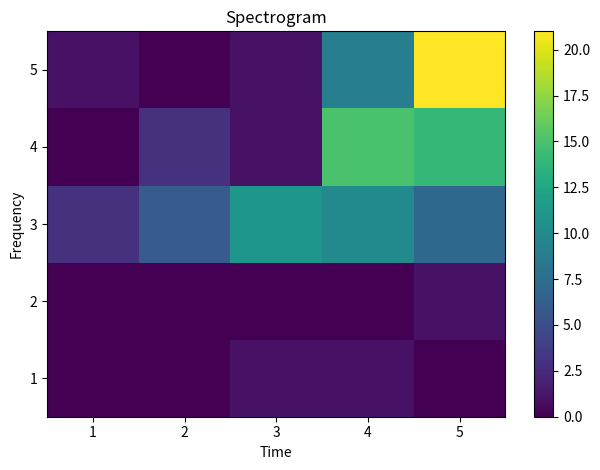

At 3, list the series in order from largest to smallest.

3, 1, 4, 5, 2